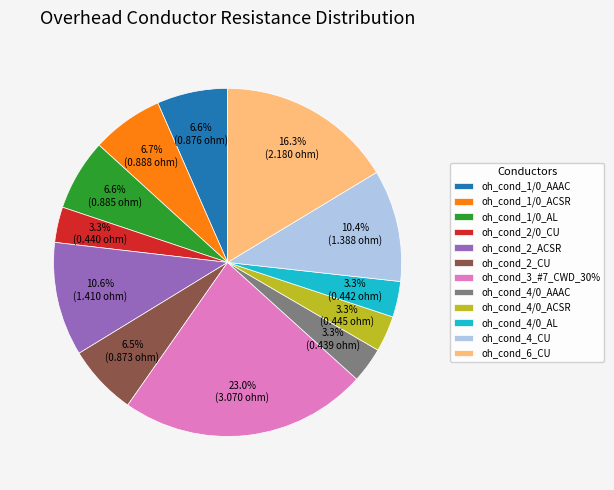

To the nearest percent, what percentage of the pie is oh_cond_4/0_ACSR?

3%